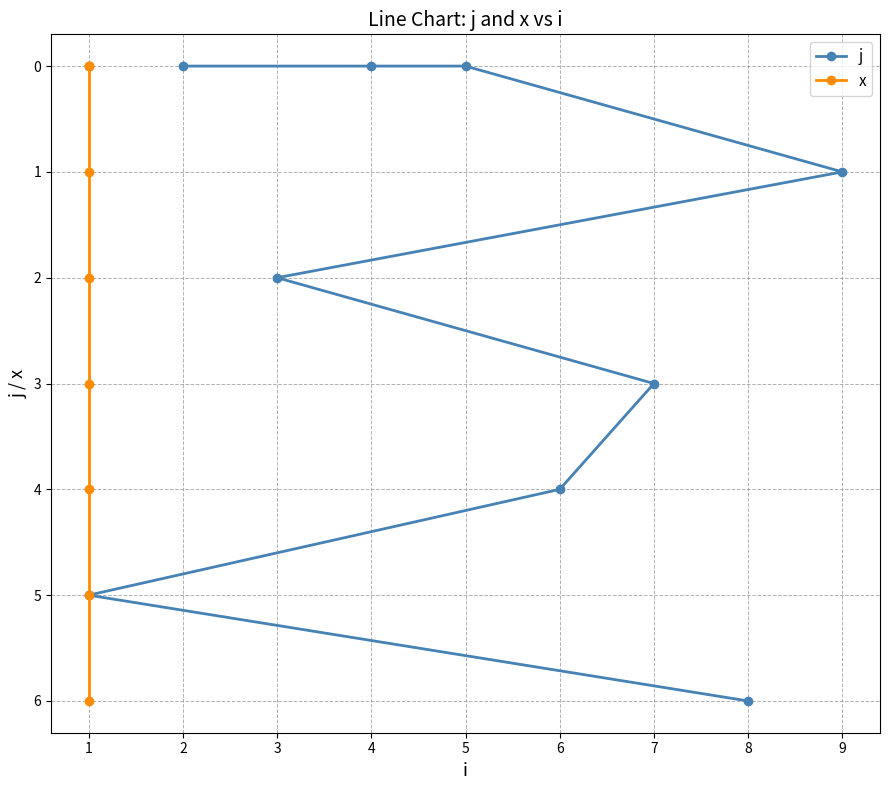

The j series shows 6 at 8. True or false?

True